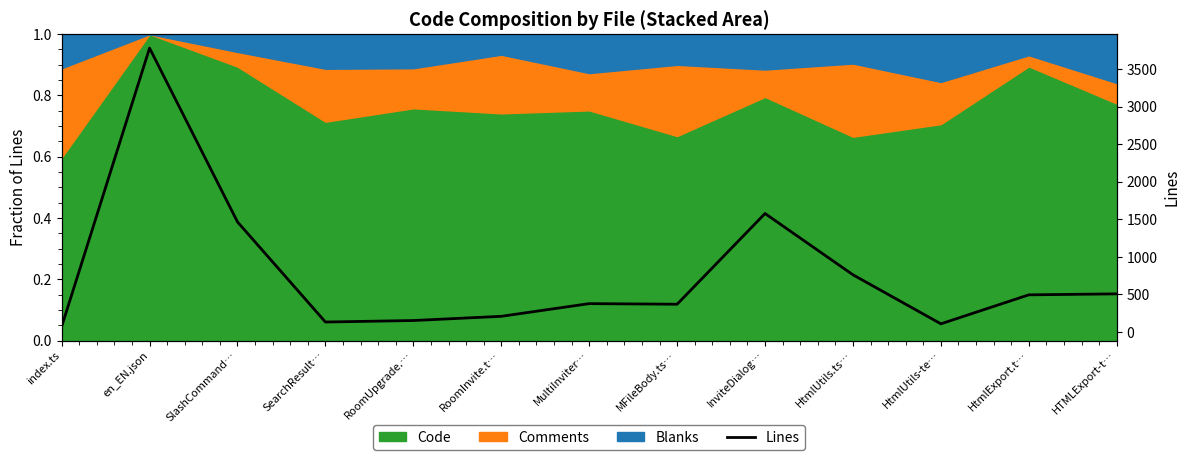

What is the smallest value displayed?

72